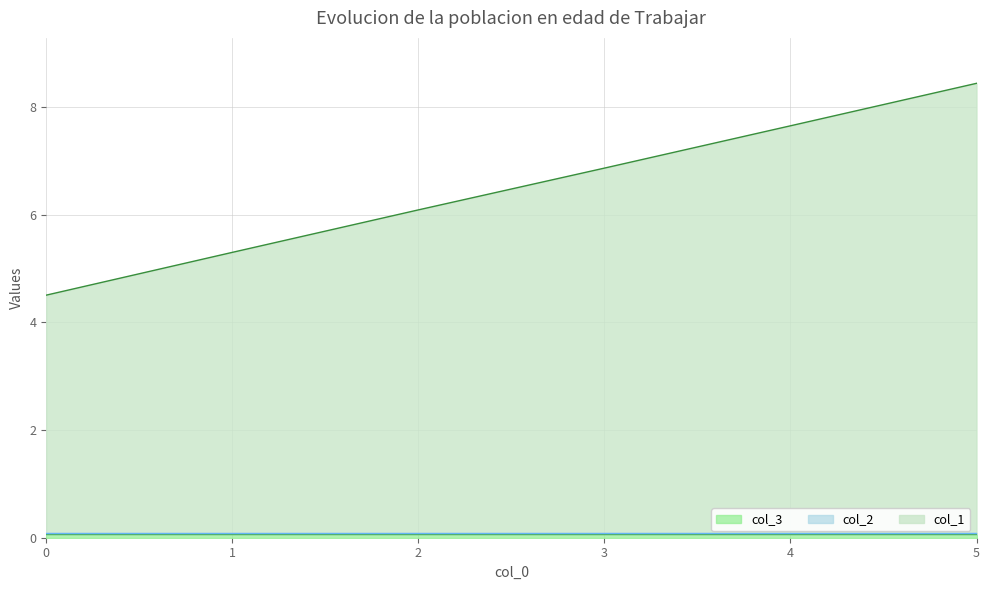

Is it true that col_2 equals 0.0 at 0?

False